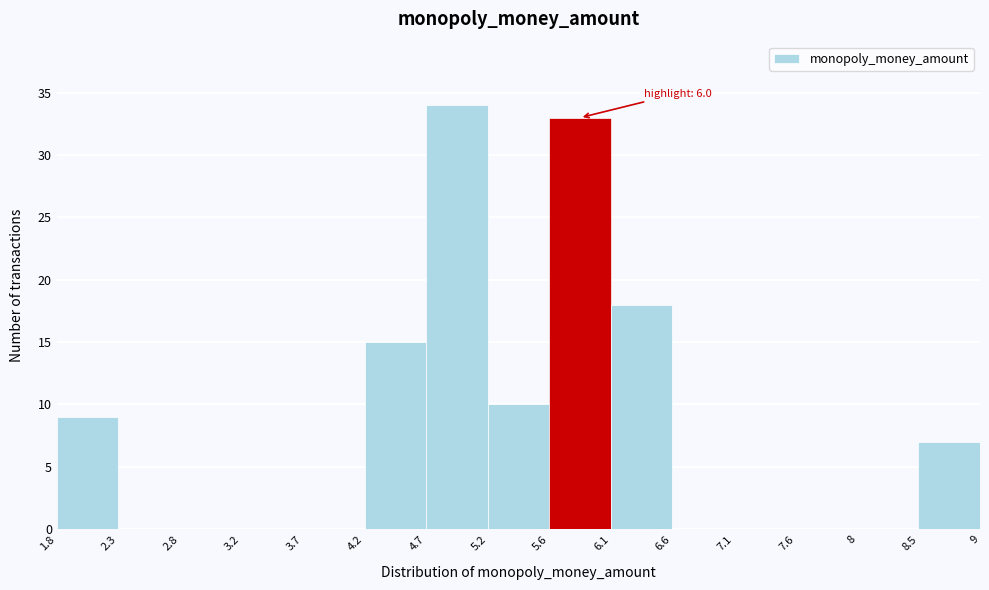

Which range on the x-axis has the tallest bar?

4.7 to 5.2